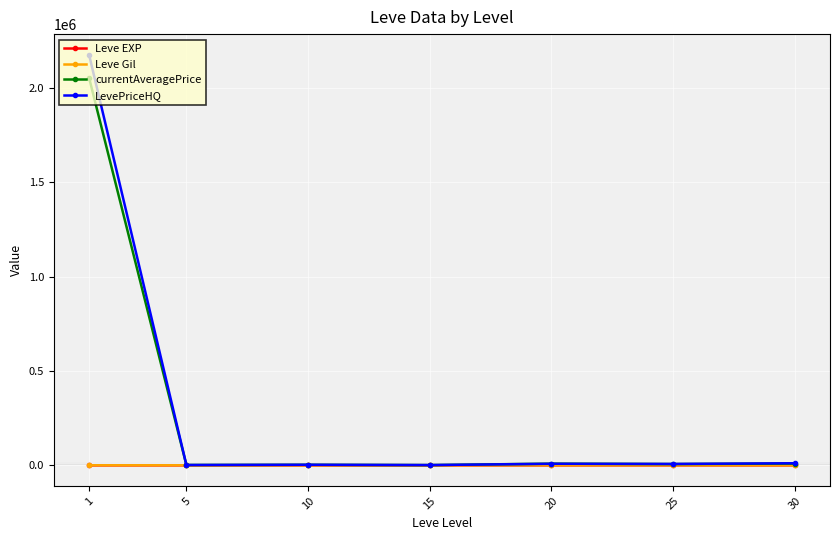

Which series has the widest spread of values?

LevePriceHQ